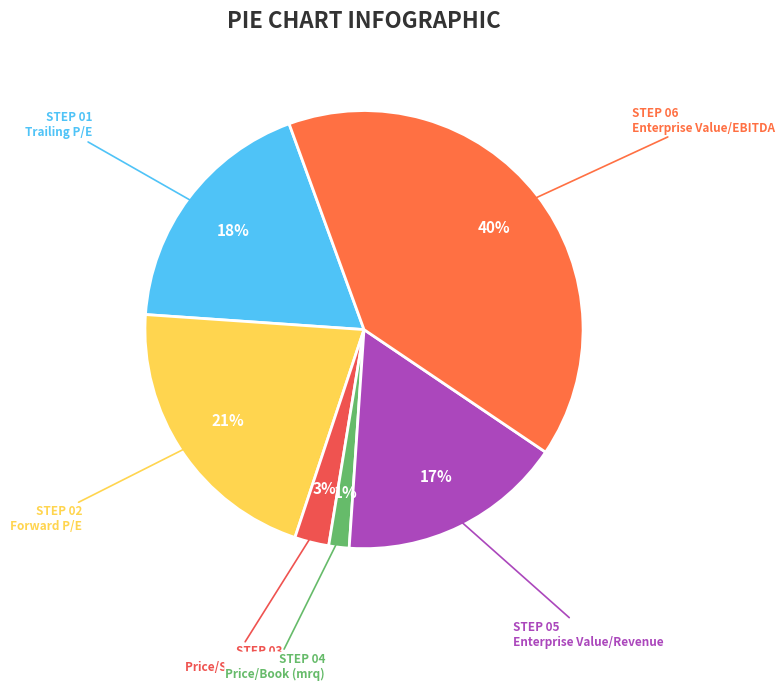

To the nearest percent, what portion does Price/Sales (ttm) represent?

3%